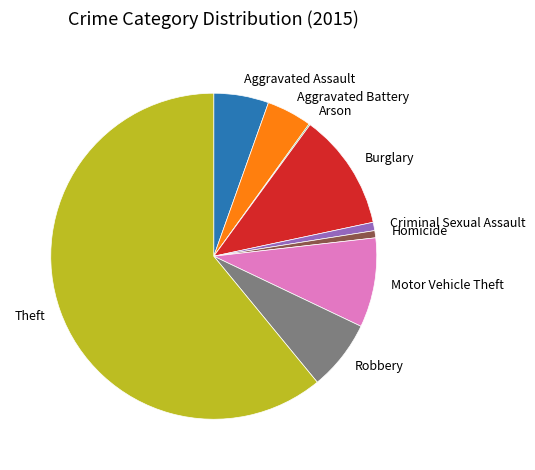

Do Burglary and Aggravated Battery together represent more than half of the pie?

No